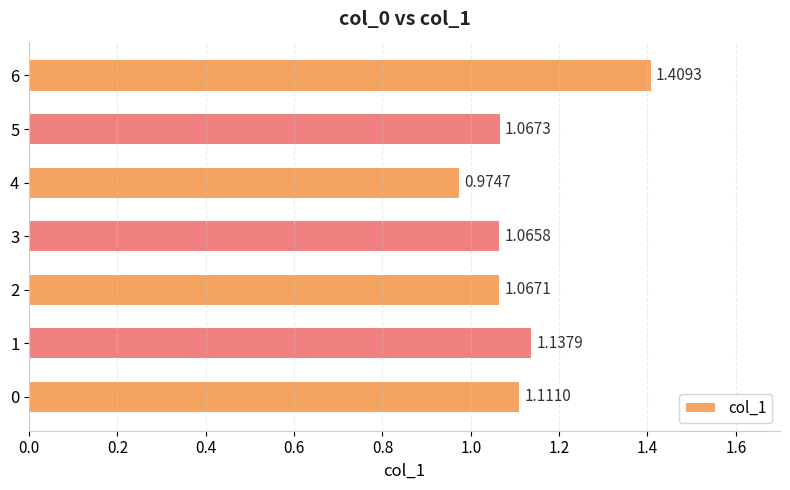

What is the difference between the maximum and minimum values?

0.4